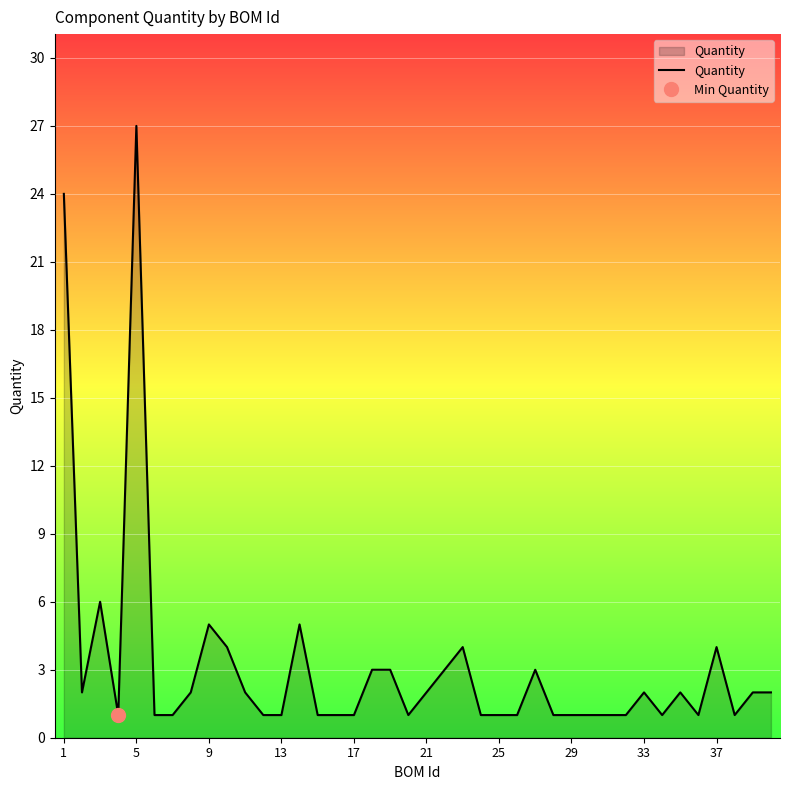

The value of Quantity at 5 is 27. True or false?

True